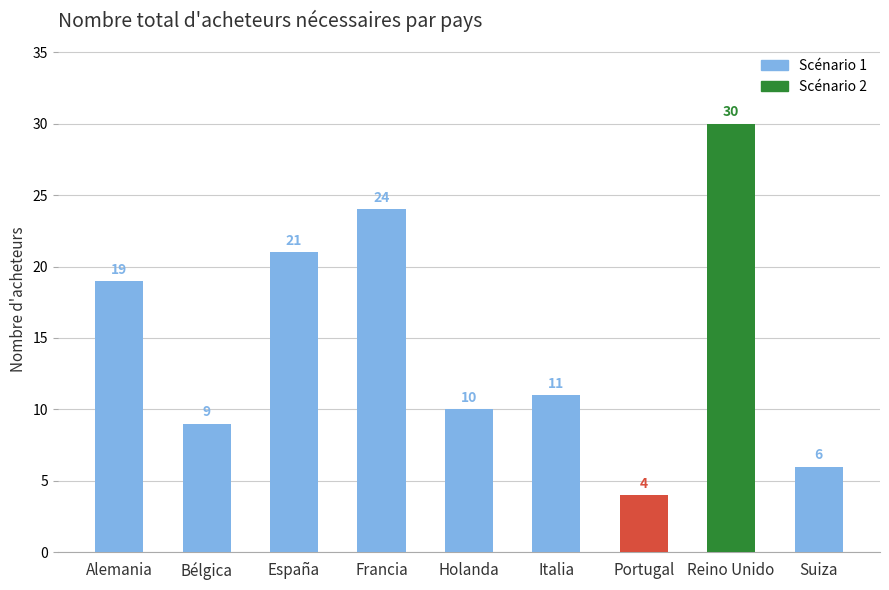

What position from the left is Reino Unido?

8